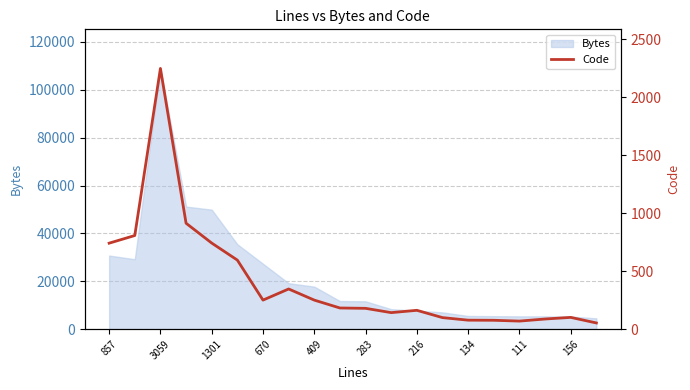

Which label corresponds to the smallest value in the chart?

19